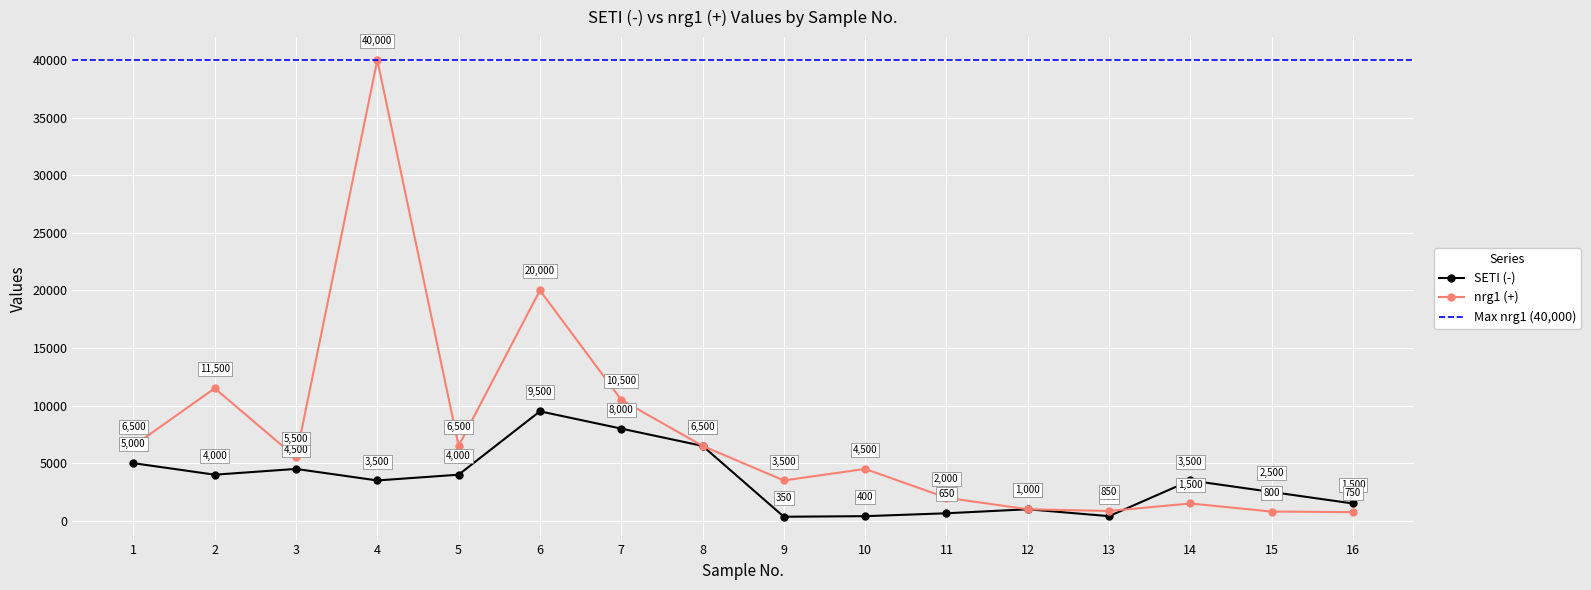

How many intersections are there between nrg1 (+) and SETI (-)?

1